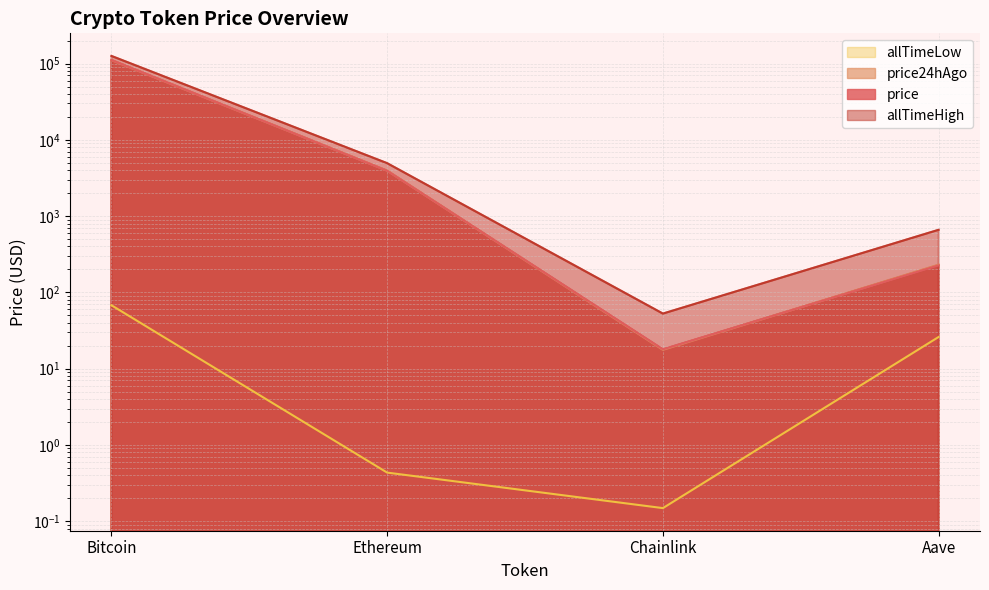

At which label does price24hAgo first exceed 3944?

Bitcoin